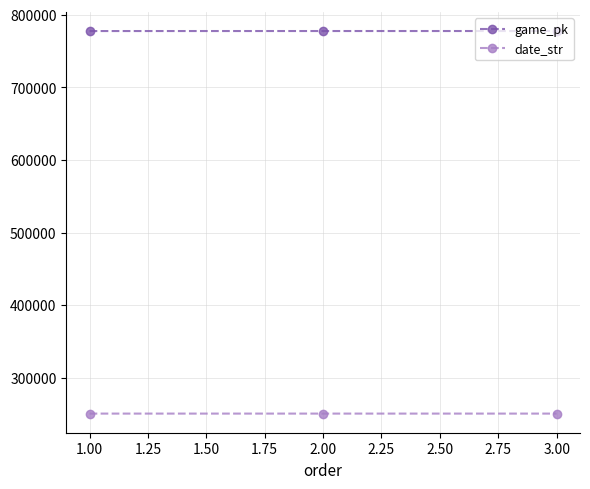

At how many categories does at least one series exceed 585815?

3